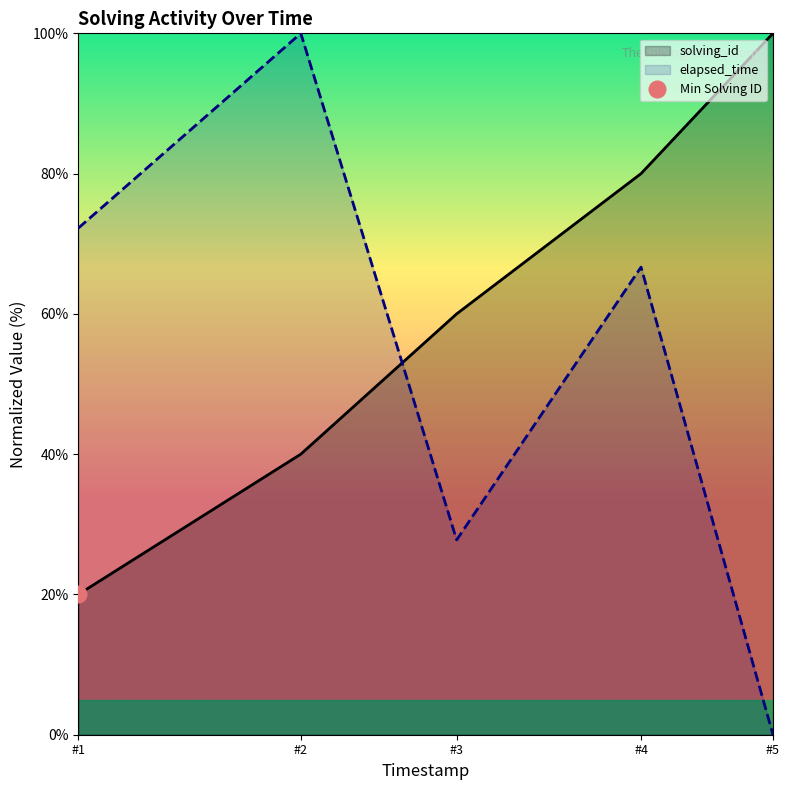

List the labels in order of elapsed_time value, largest first.

#2, #1, #4, #3, #5